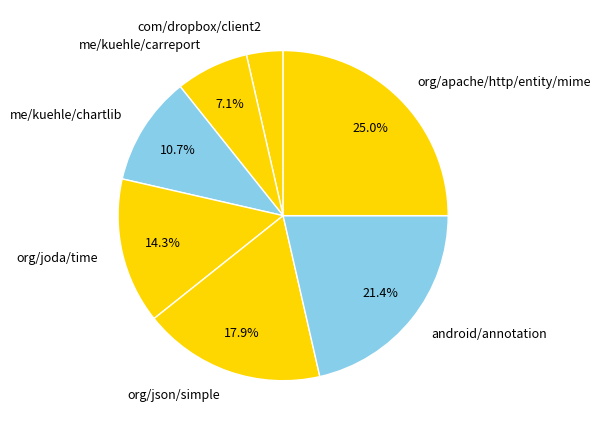

Approximately how many times larger is the value at org/apache/http/entity/mime compared to me/kuehle/carreport?

3.5